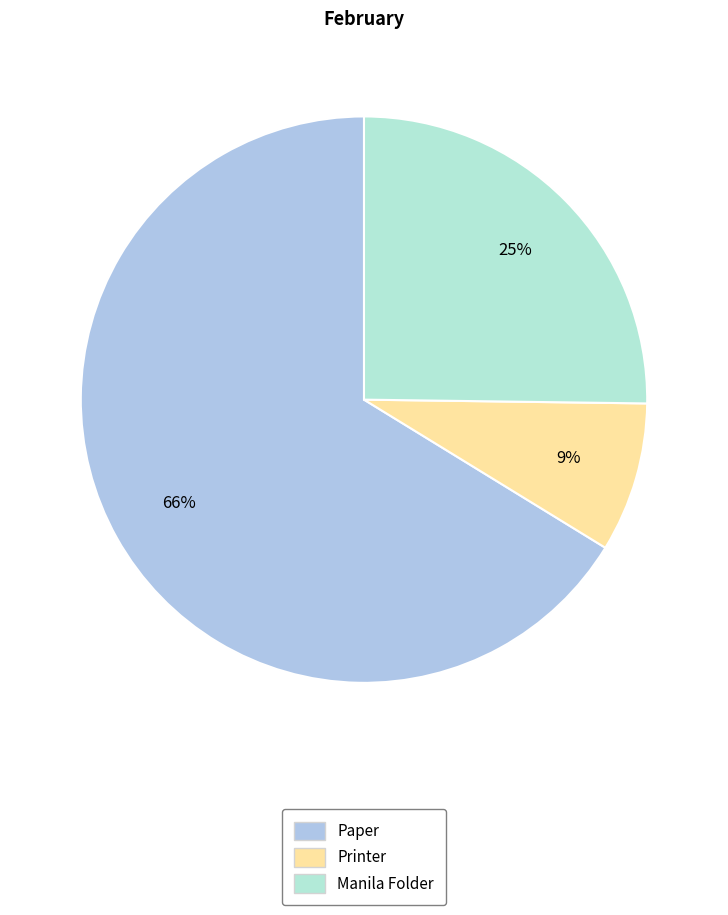

Which has a higher value, Paper or Printer?

Paper